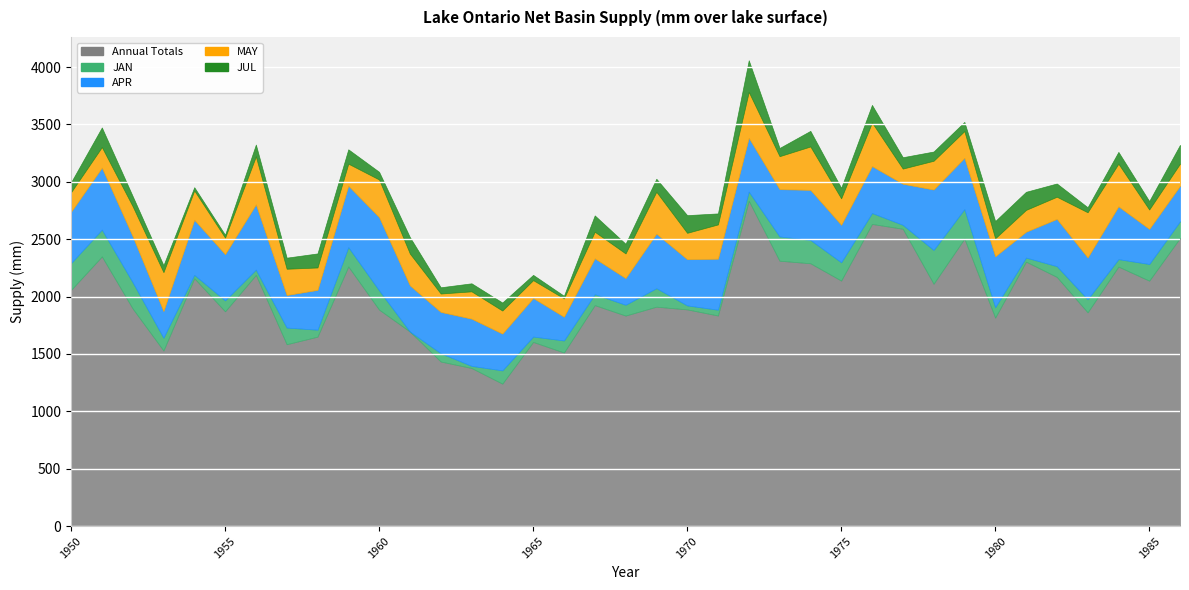

What is the average value of the MAY series?

248.7